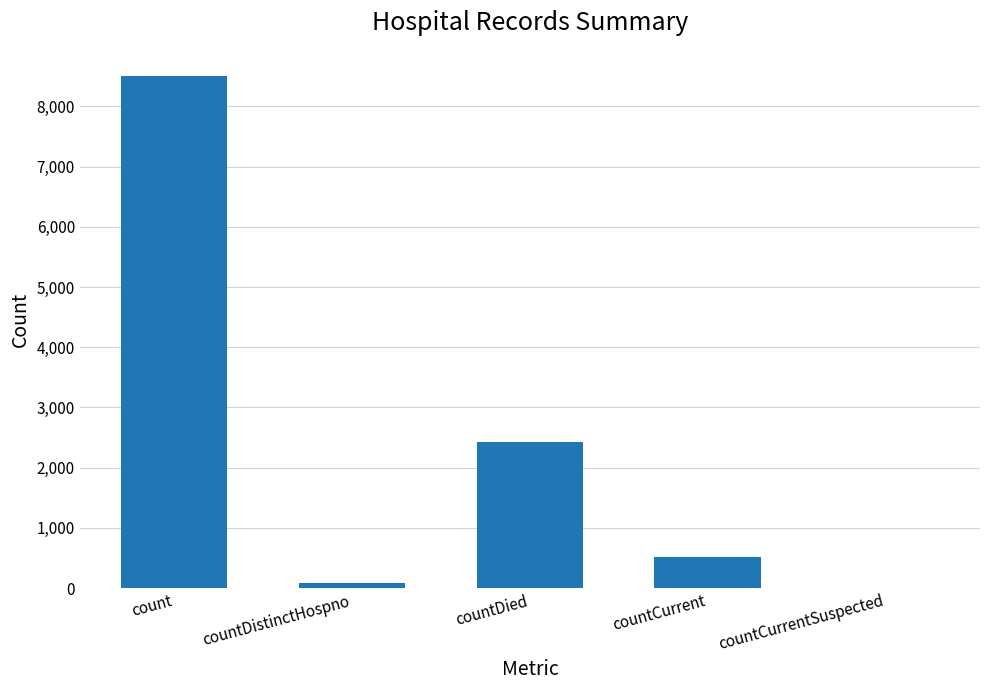

At which label is the value closest to 4248?

countDied